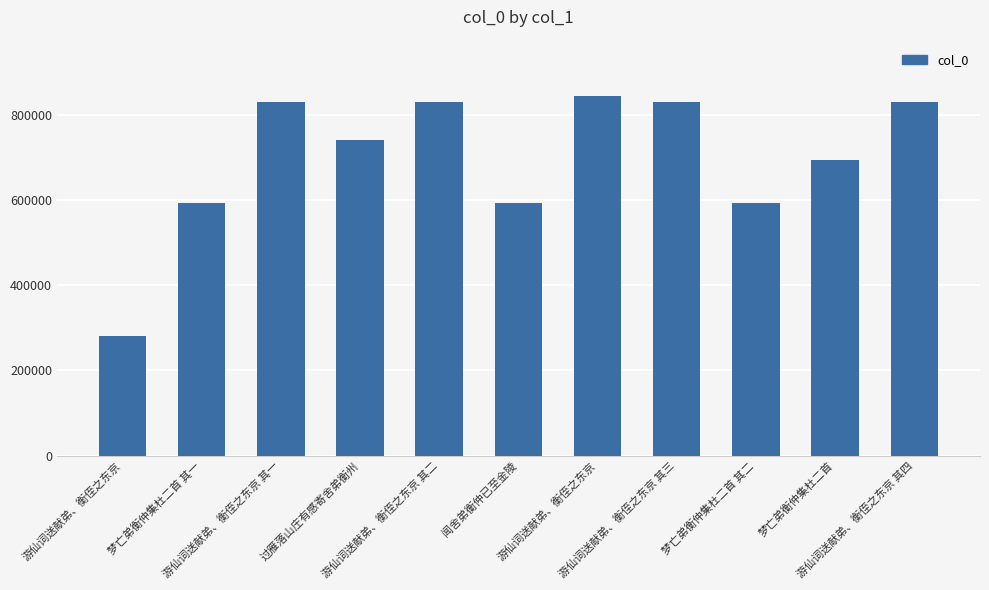

Reading right to left, extract all data points from this chart.

游仙词送献弟、衡侄之东京 其四=831846	梦亡弟衡仲集杜二首=695713	梦亡弟衡仲集杜二首 其二=593831	游仙词送献弟、衡侄之东京 其三=831845	游仙词送献弟、衡侄之东京=844311	闻舍弟衡仲已至金陵=592630	游仙词送献弟、衡侄之东京 其二=831844	过雁落山庄有感寄舍弟衡州=741002	游仙词送献弟、衡侄之东京 其一=831843	梦亡弟衡仲集杜二首 其一=593830	游仙词送献弟、衡侄之东京=281127